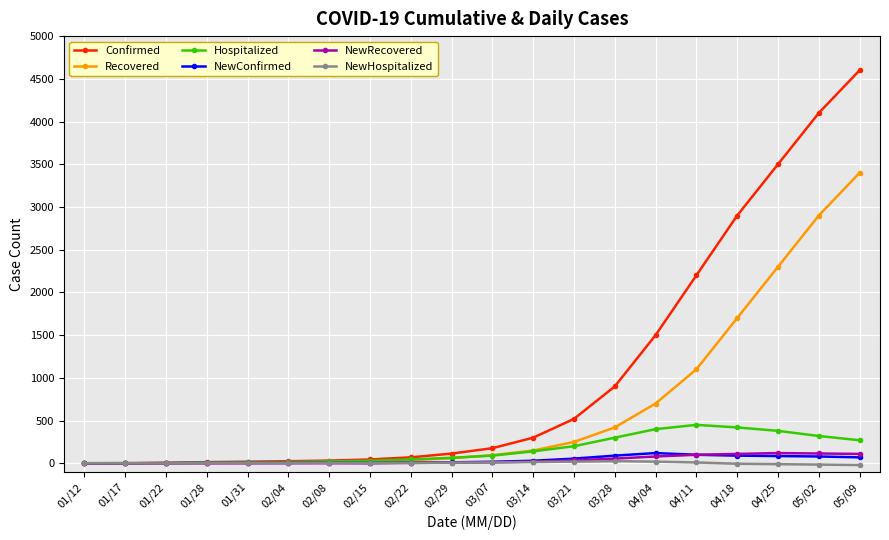

How many values in the NewRecovered series are below 12?

10